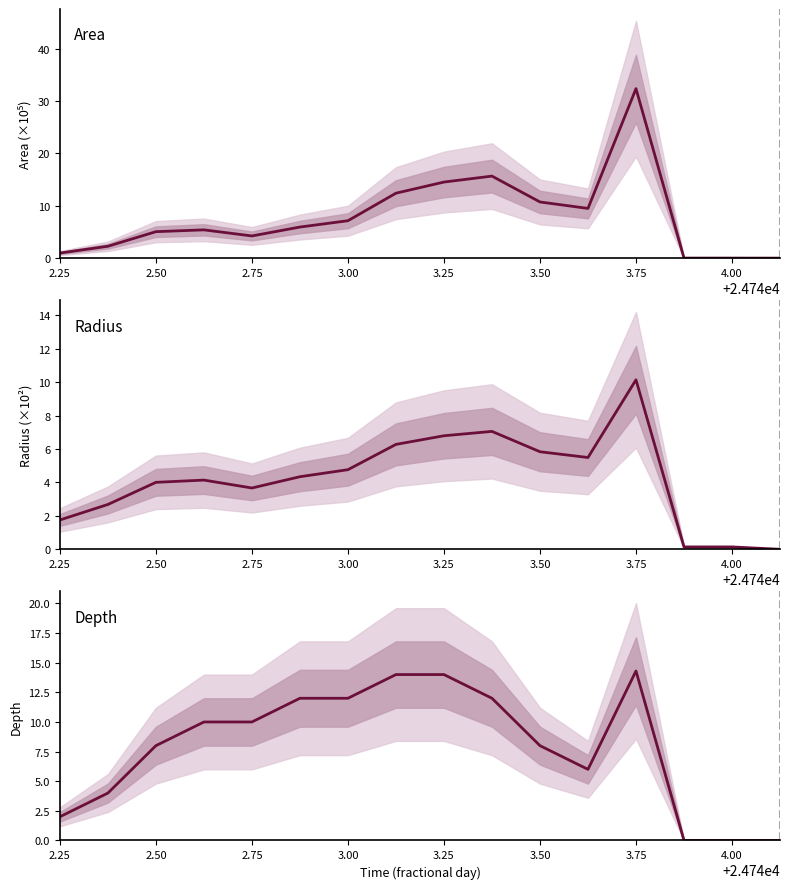

The Radius series shows 9.4 at 3.25. True or false?

False